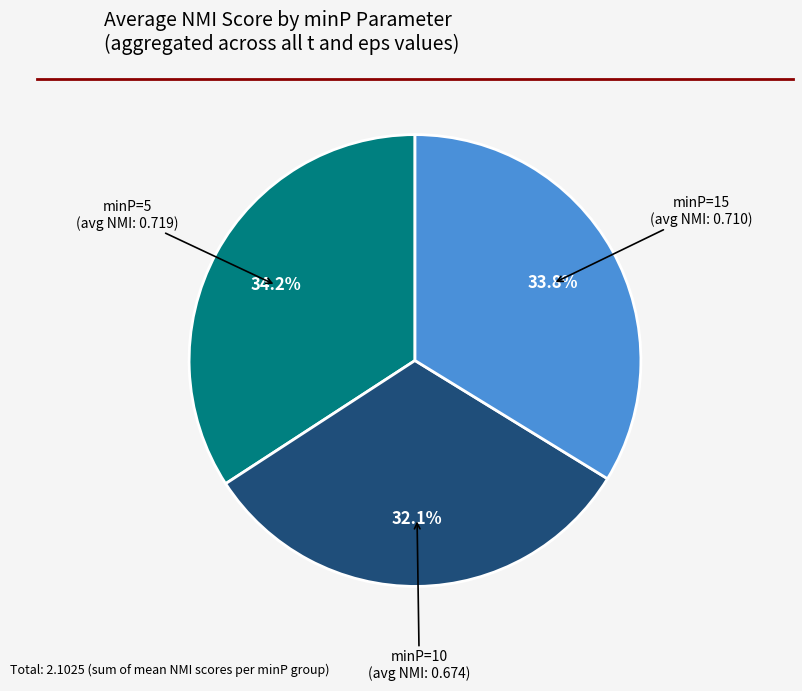

Is there a majority slice in this chart?

No